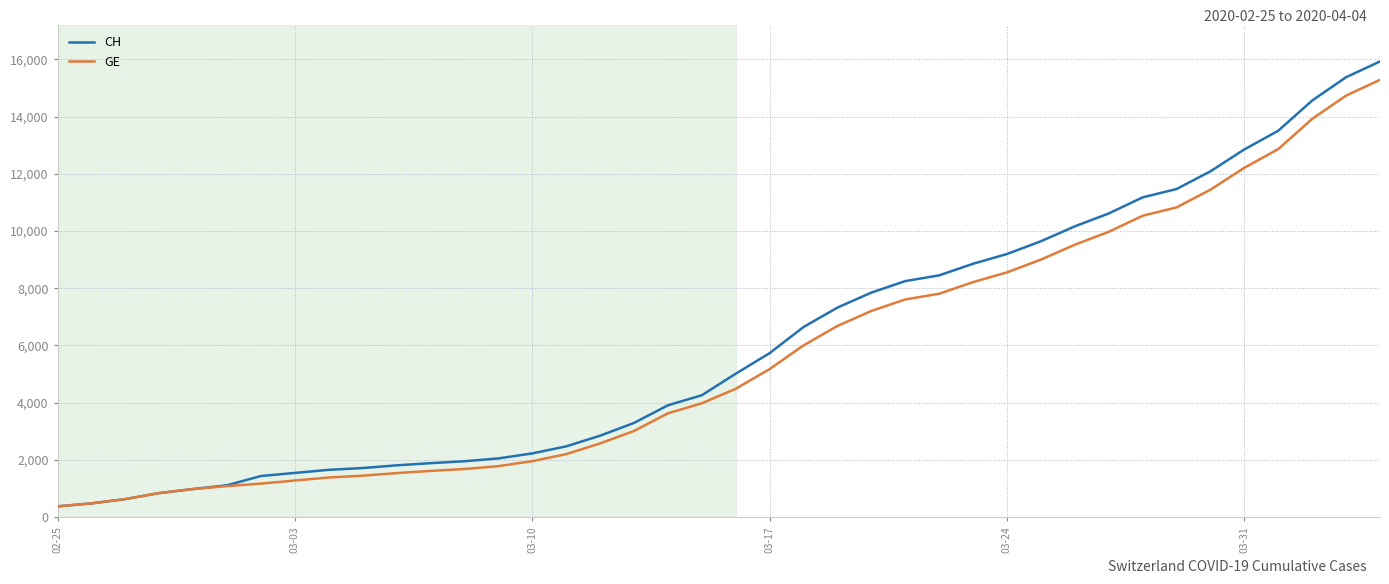

What is the highest value of the CH series?

15926